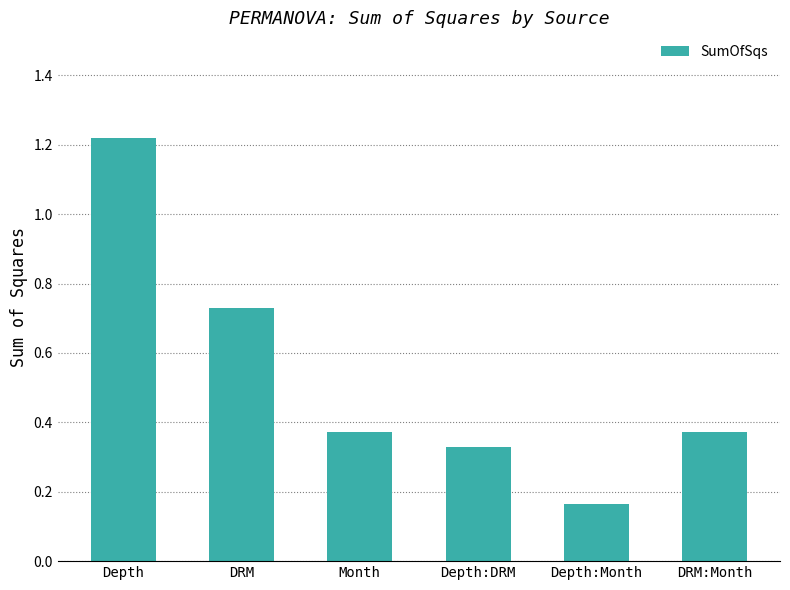

What is the change in value from Depth to Depth:DRM?

-0.9